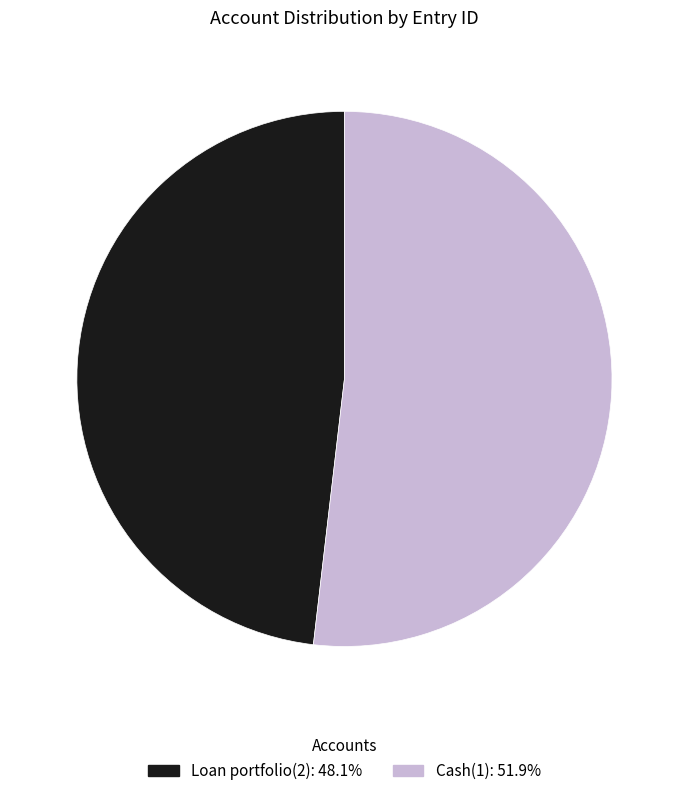

What is the smallest slice in the pie chart?

Loan portfolio(2)